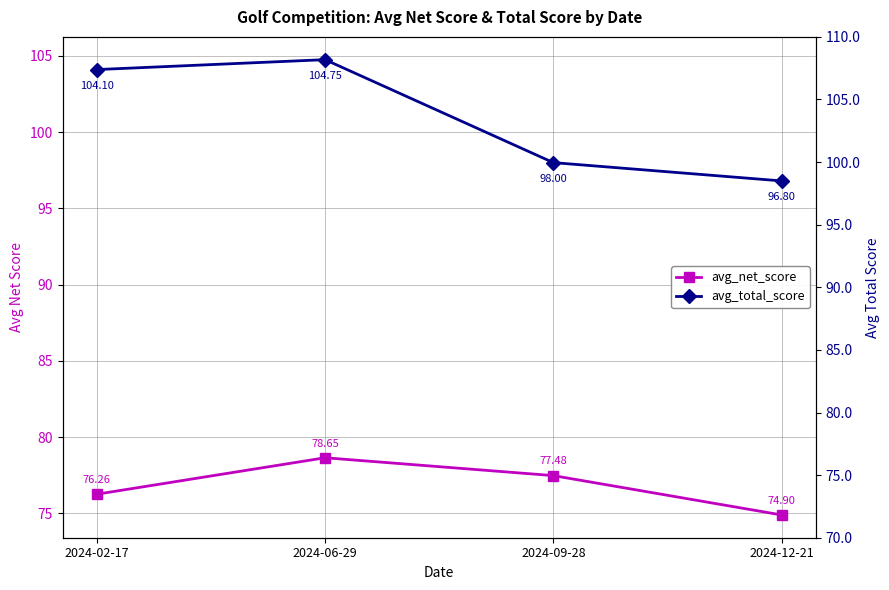

True or false: avg_net_score and avg_total_score cross at least once.

False